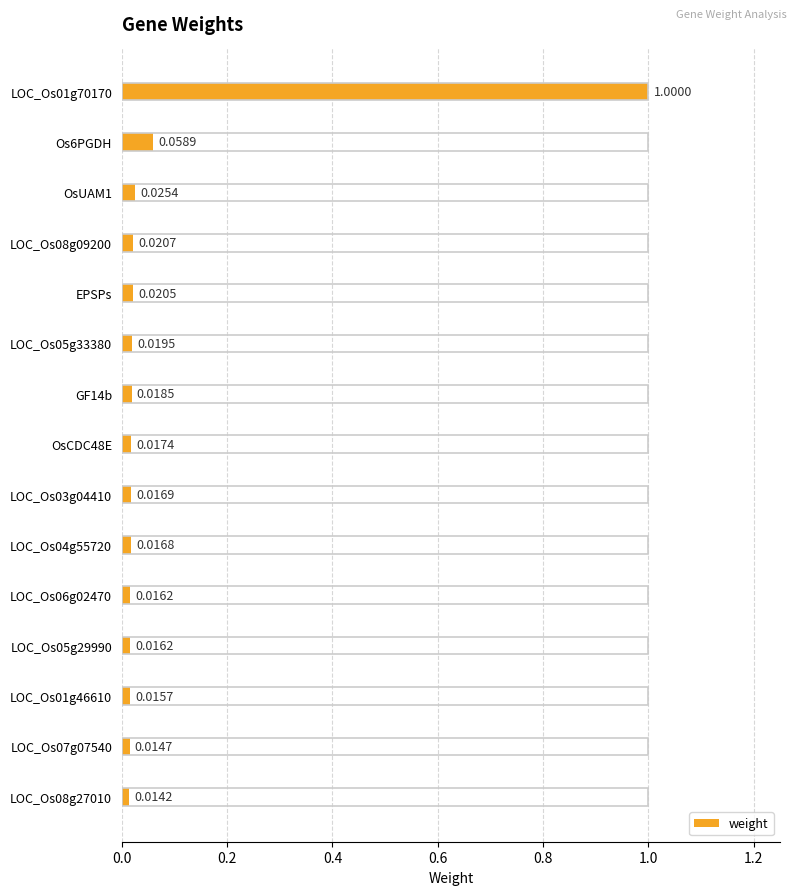

What is the difference between the maximum and second lowest values?

1.0